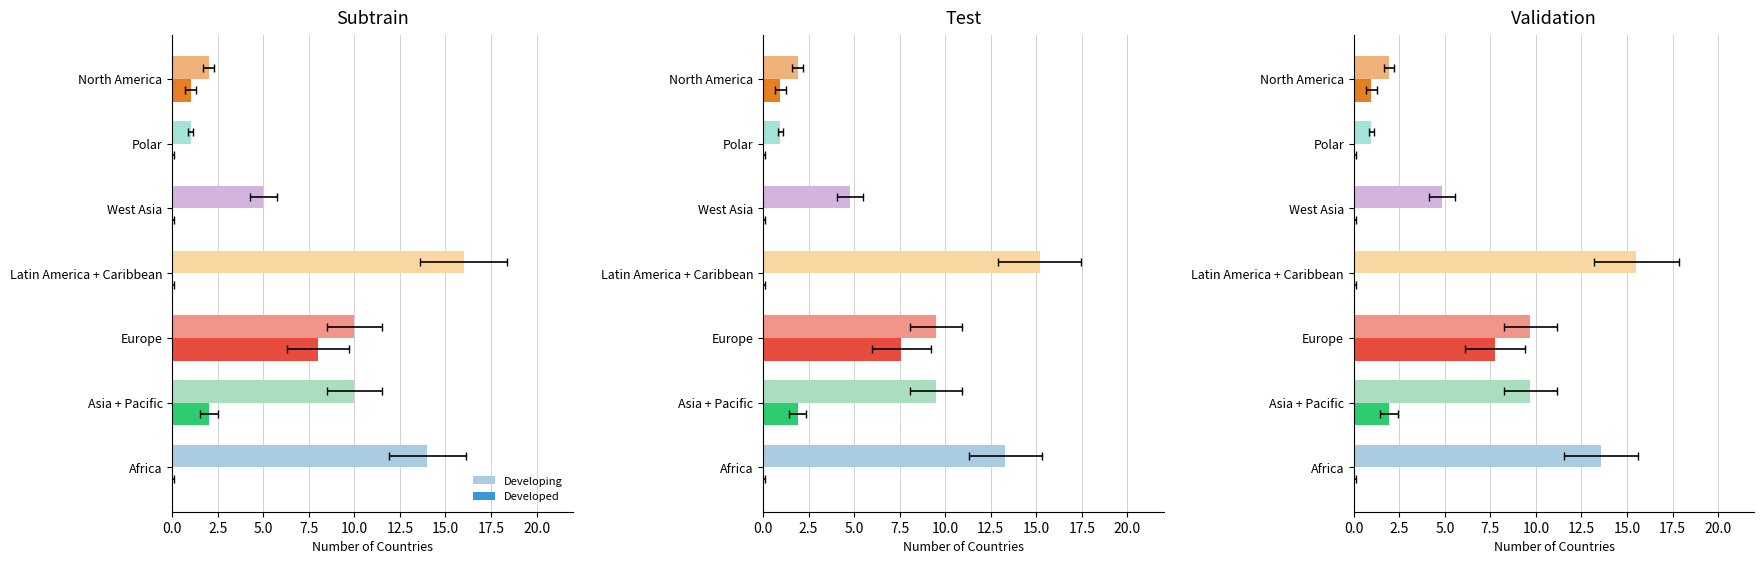

The Developing series shows 13.6 at Africa. True or false?

True